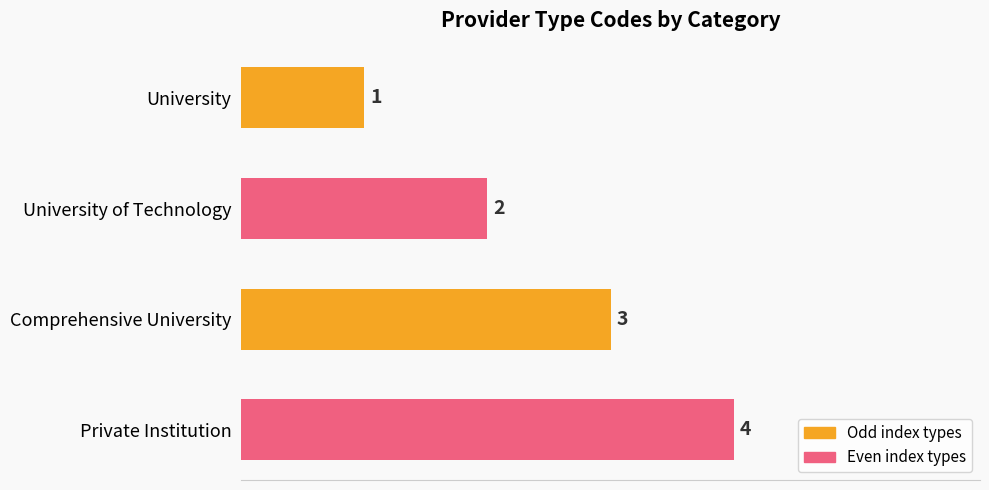

List the labels in order of value, largest first.

Private Institution, Comprehensive University, University of Technology, University